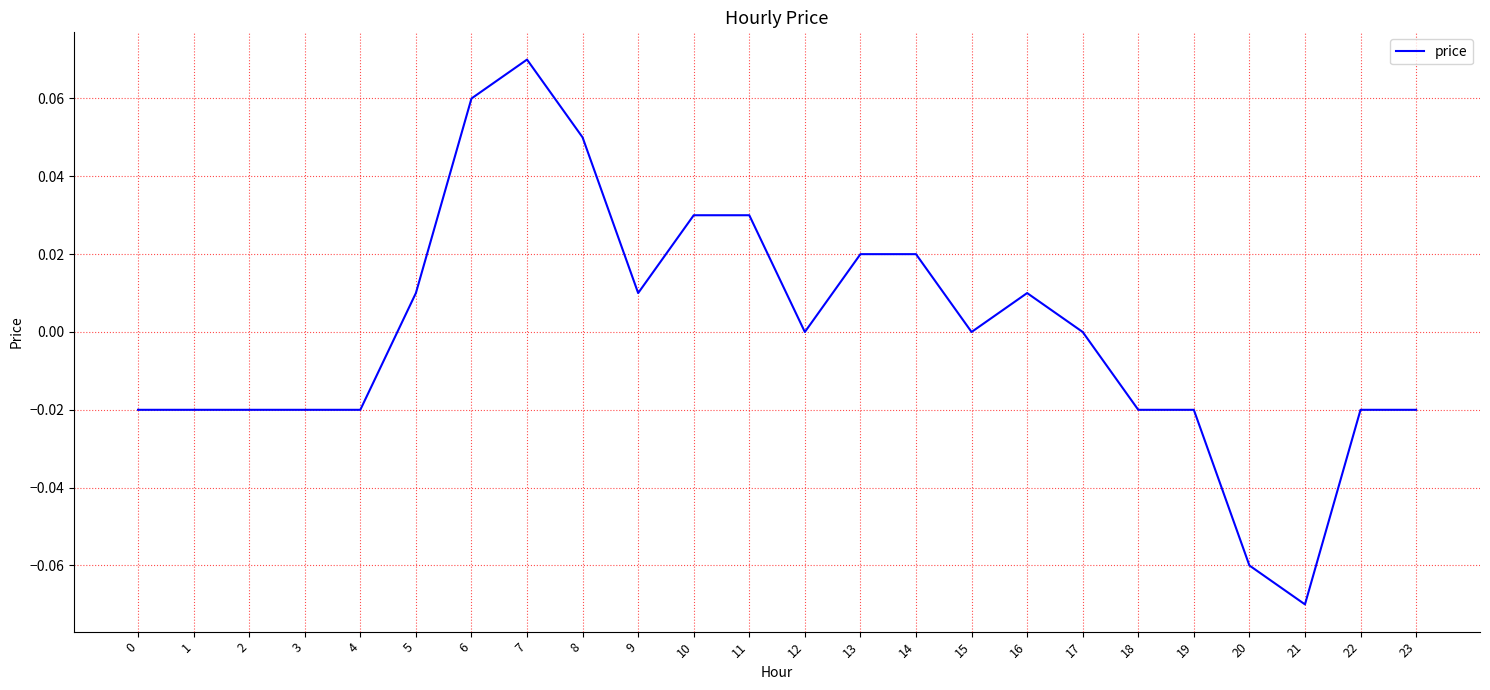

The chart shows a value of -0.0 at 19. True or false?

True